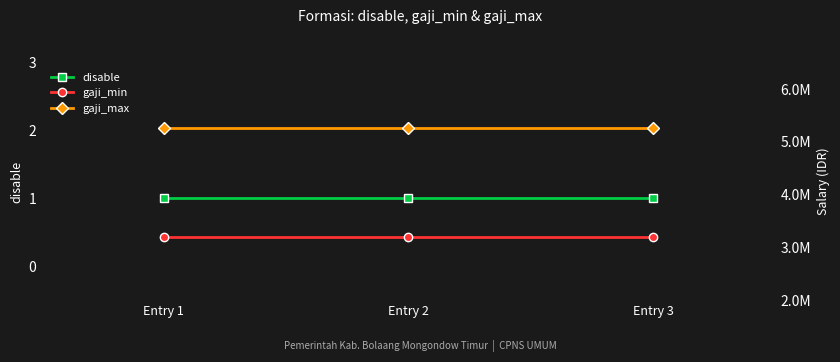

At which category is the sum across all series the highest?

Entry 1